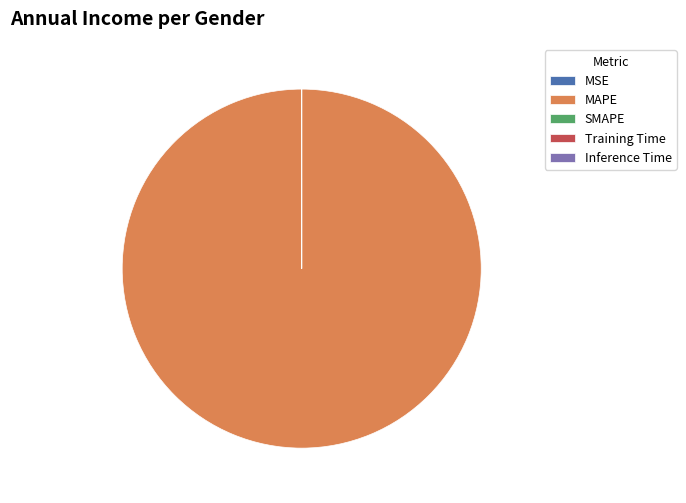

Is it true that MAPE is 100% of the pie?

True